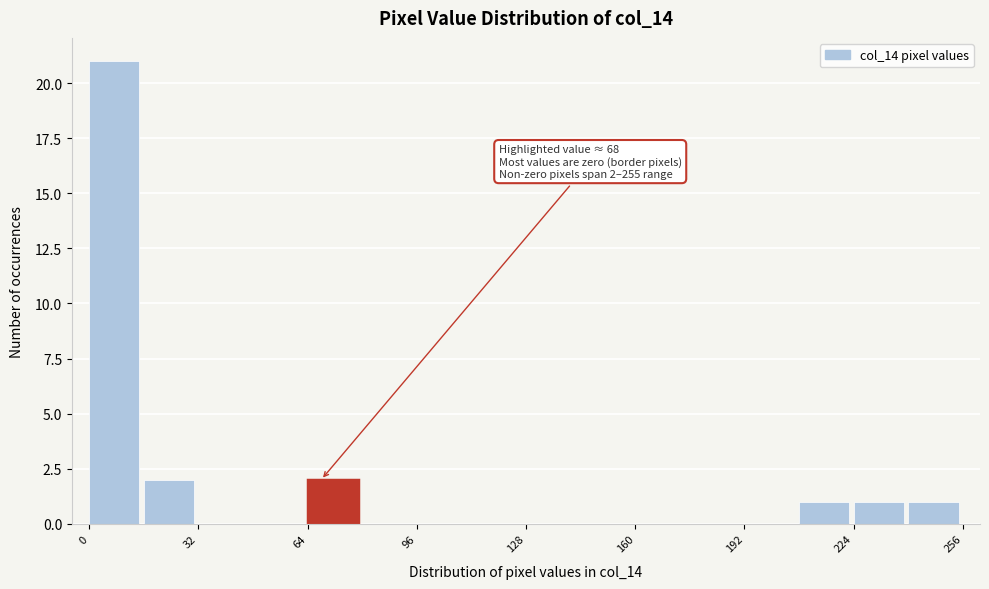

Around what value on the x-axis is the tallest bar? Give the approximate position of its centre, as read against the axis.

5